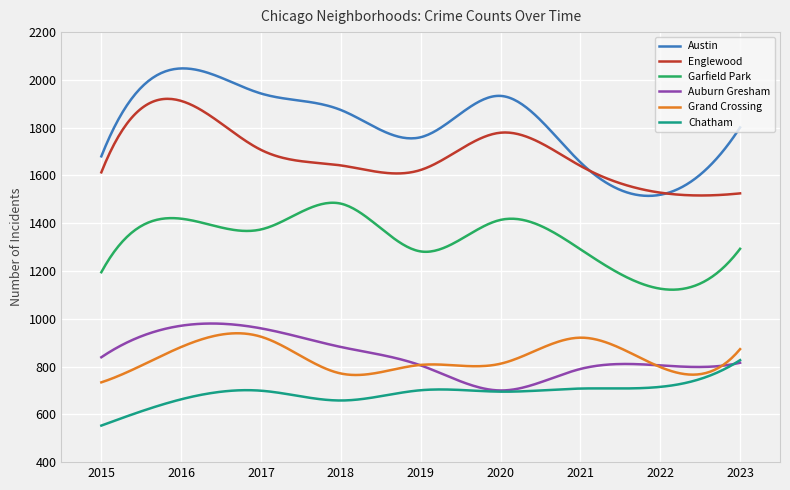

True or false: Auburn Gresham and Englewood intersect in this chart.

False